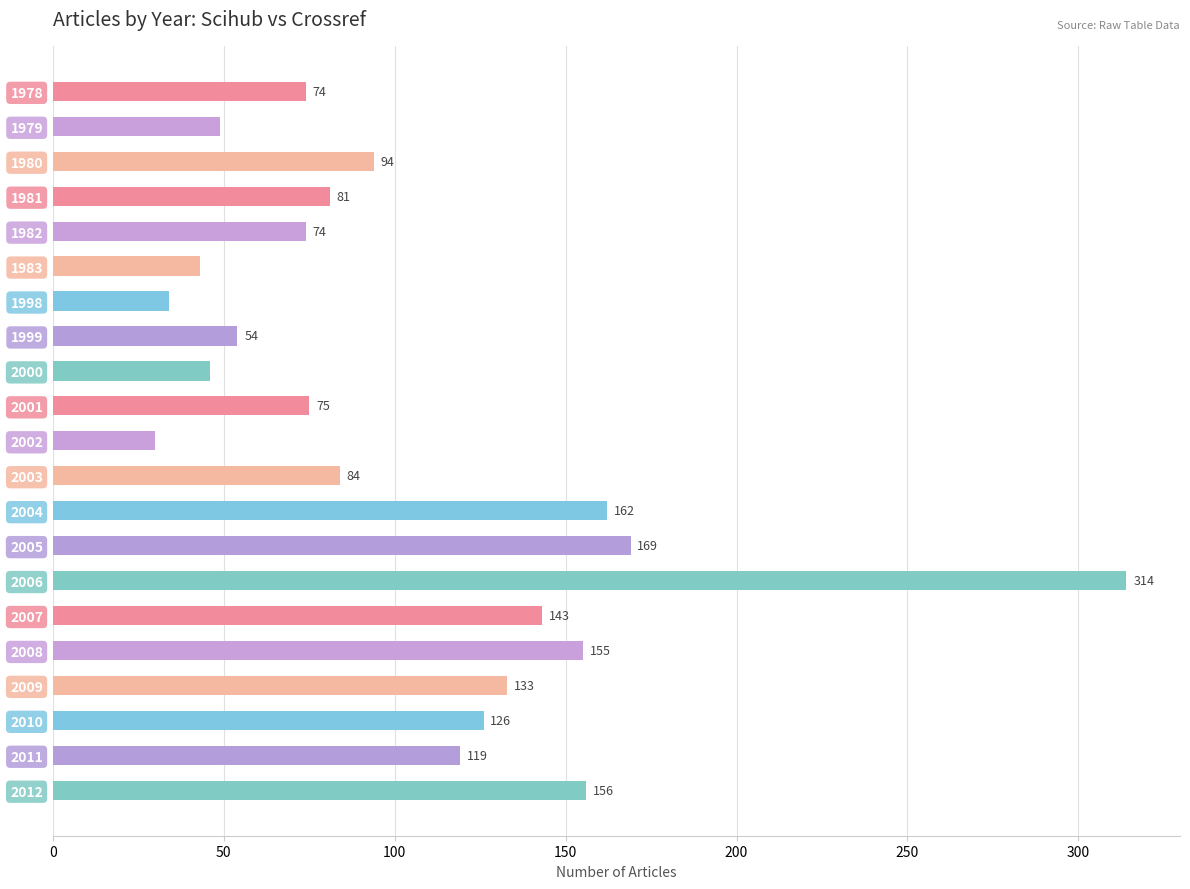

Reading top to bottom, list all the values displayed in this chart.

74	49	94	81	74	43	34	54	46	75	30	84	162	169	314	143	155	133	126	119	156